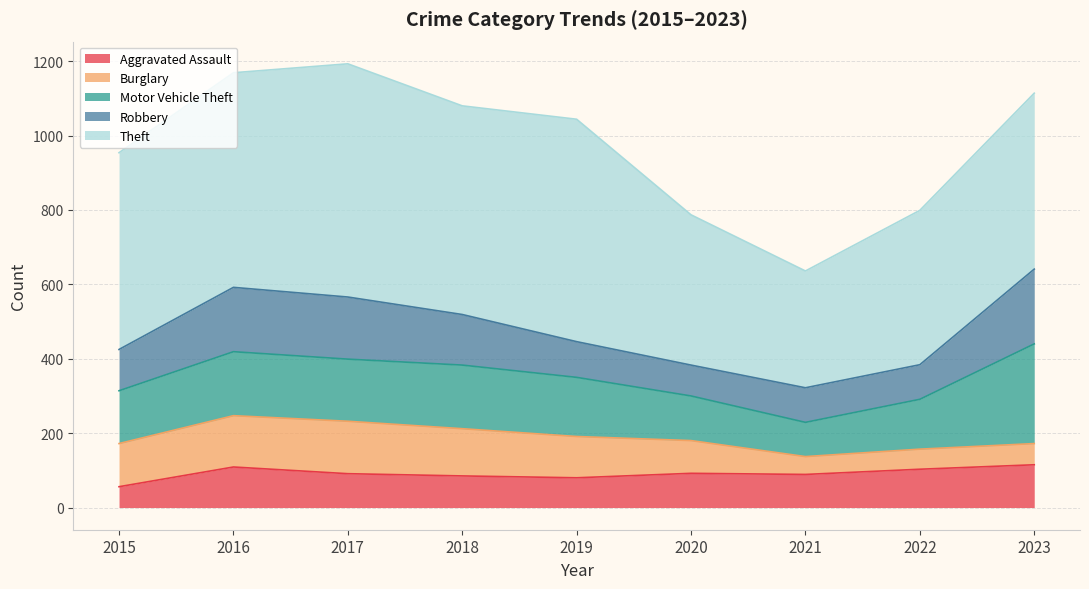

Reading left to right, list all the values displayed in this chart.

Aggravated Assault: 2015=56	2016=109	2017=91	2018=85	2019=80	2020=92	2021=89	2022=103	2023=115
Burglary: 2015=116	2016=138	2017=141	2018=127	2019=111	2020=88	2021=48	2022=54	2023=57
Motor Vehicle Theft: 2015=142	2016=172	2017=167	2018=171	2019=159	2020=120	2021=92	2022=134	2023=268
Robbery: 2015=111	2016=173	2017=167	2018=136	2019=96	2020=83	2021=93	2022=93	2023=201
Theft: 2015=529	2016=577	2017=627	2018=561	2019=598	2020=404	2021=314	2022=415	2023=473